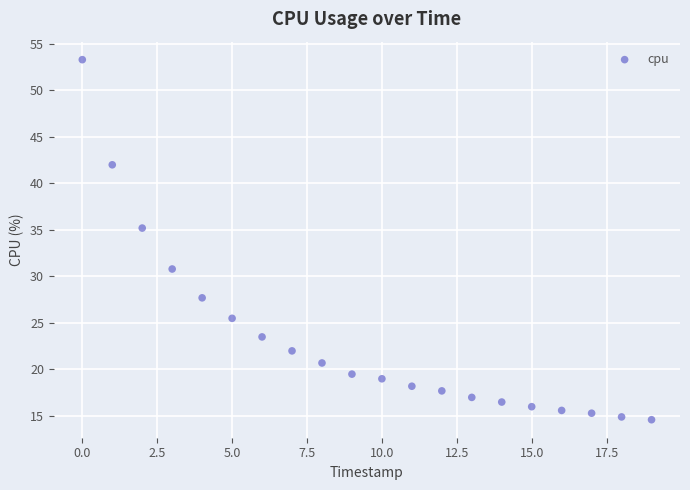

What is the range of Y values (max minus min)?

38.7